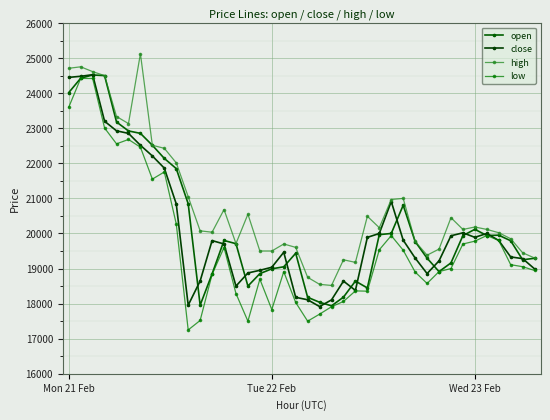

True or false: low and close intersect in this chart.

False